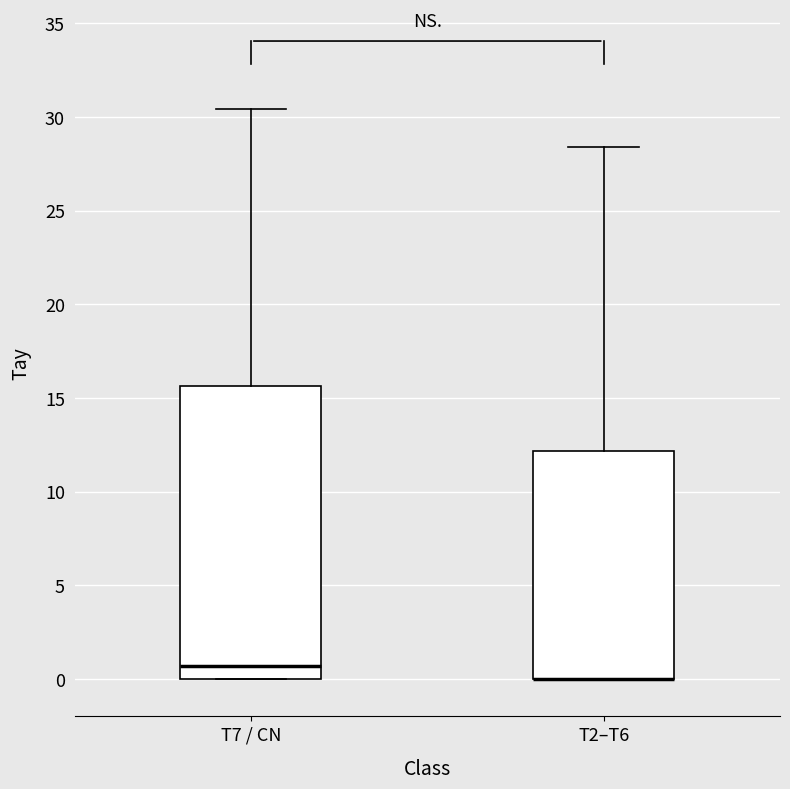

Comparing the boxes themselves (not the whiskers), which one is the tallest?

T7 / CN